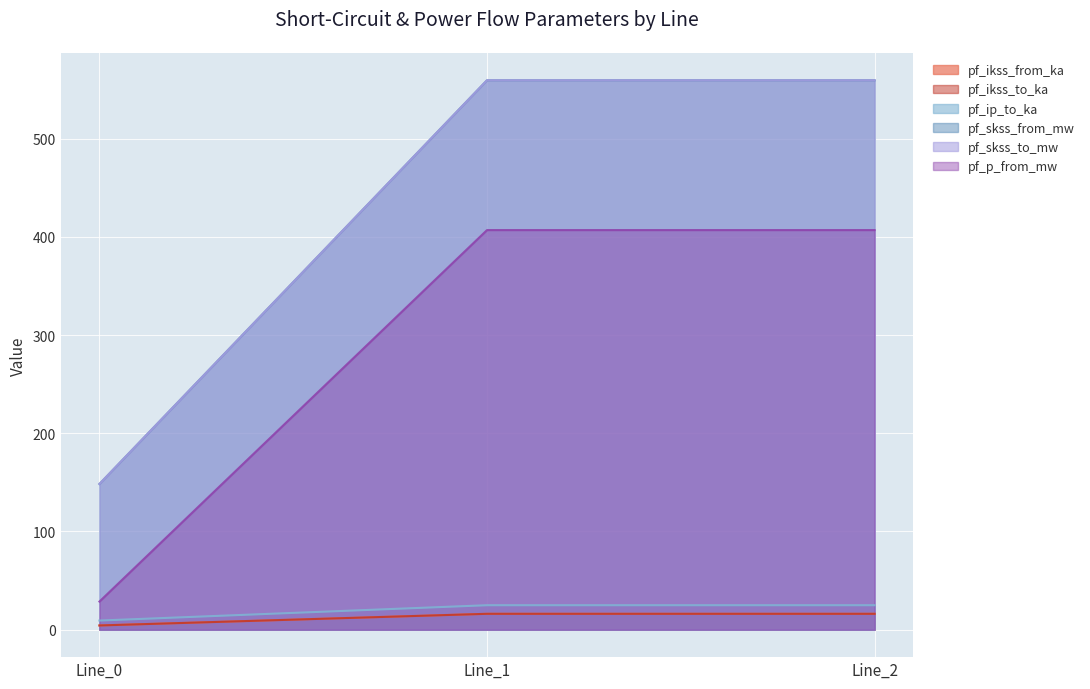

Reading left to right, extract all data points from this chart.

pf_ikss_from_ka: Line_0=4.3	Line_1=16.2	Line_2=16.2
pf_ikss_to_ka: Line_0=4.3	Line_1=16.2	Line_2=16.2
pf_ip_to_ka: Line_0=9.3	Line_1=24.9	Line_2=24.9
pf_skss_from_mw: Line_0=148.4	Line_1=559.5	Line_2=559.5
pf_skss_to_mw: Line_0=148.4	Line_1=559.5	Line_2=559.5
pf_p_from_mw: Line_0=28.6	Line_1=406.9	Line_2=406.9